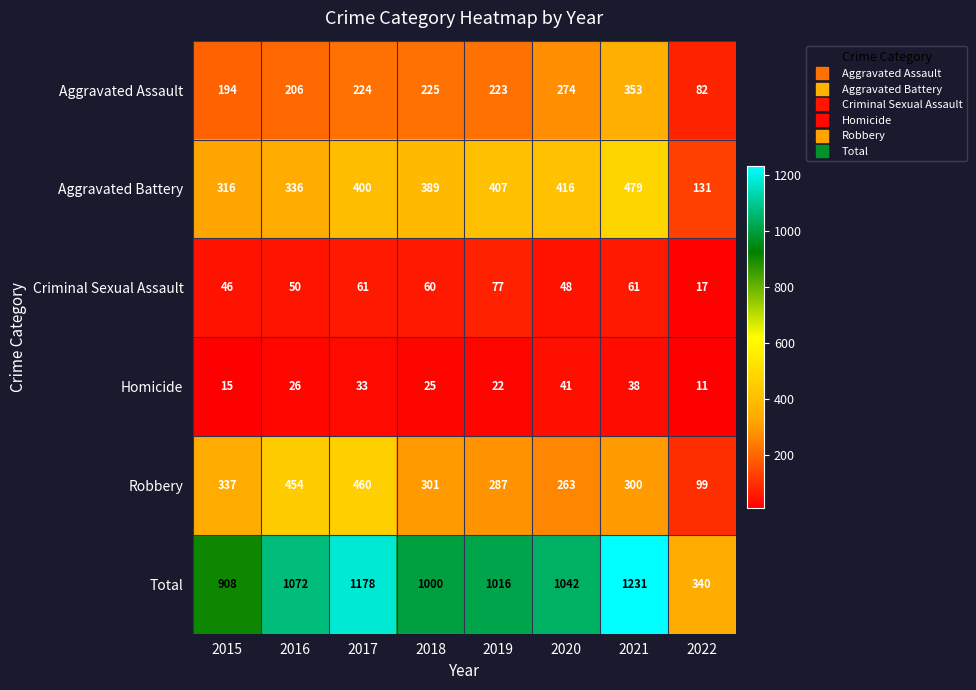

What is the sum of the Homicide values at 2015 and 2016?

41